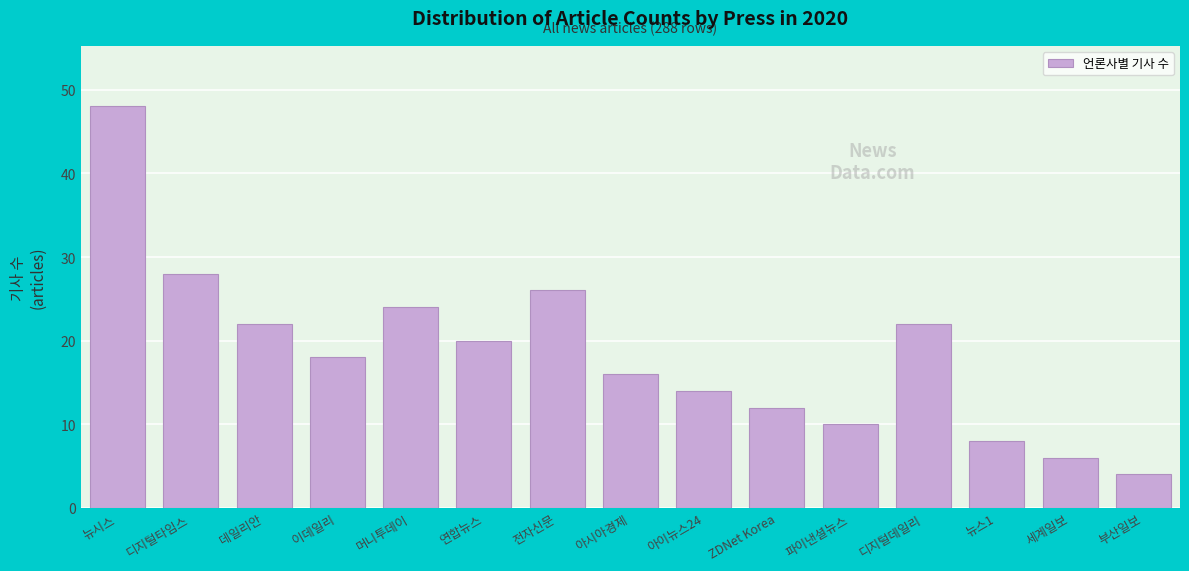

Reading right to left, list all the values displayed in this chart.

4	6	8	22	10	12	14	16	26	20	24	18	22	28	48